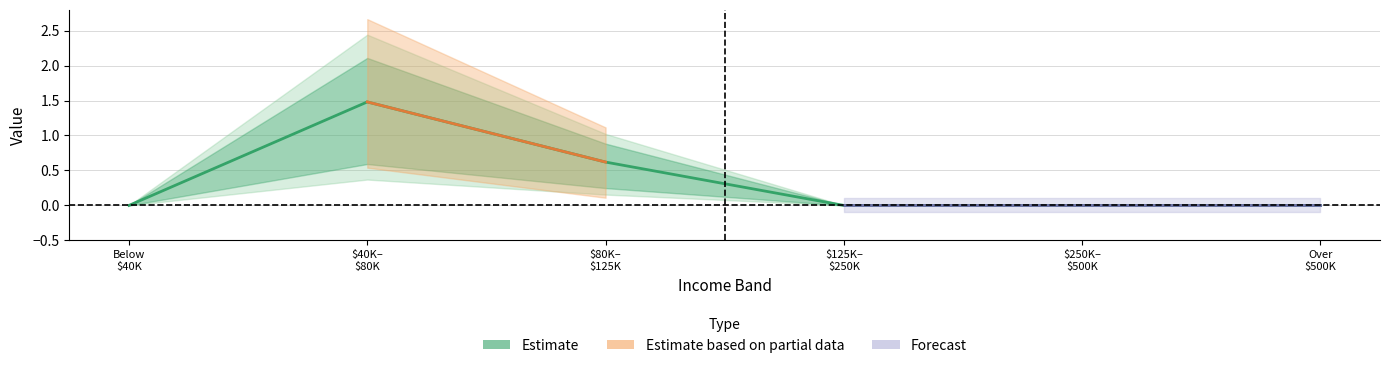

Reading left to right, what are all the values shown in this chart?

0.0	1.5	0.6	0.0	0.0	0.0